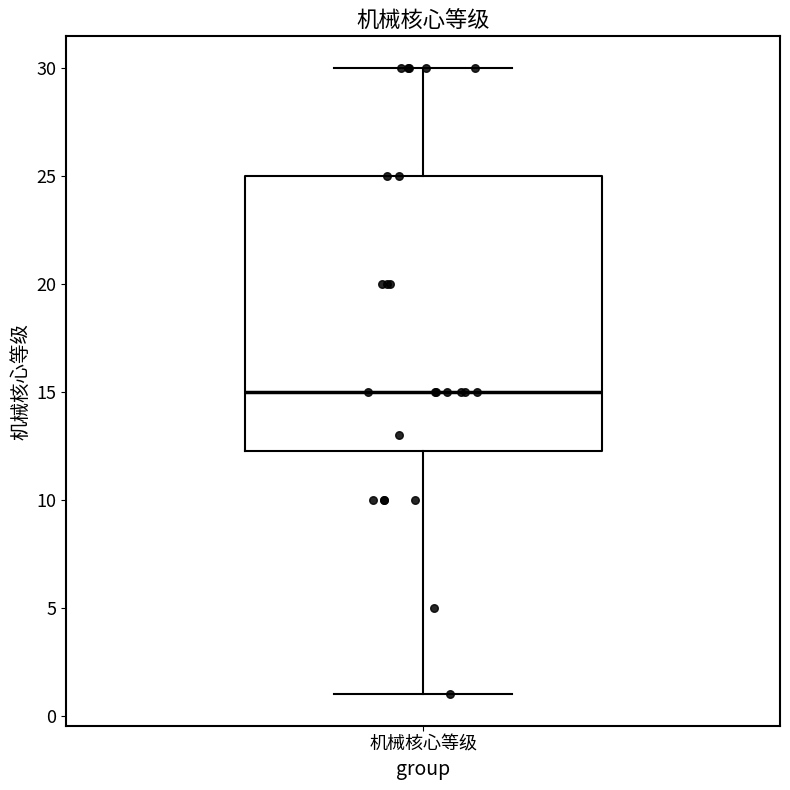

Where is the lower edge of the box for 机械核心等级 on the y-axis? The values are not printed on the chart, so give them approximately, as read against the axis.

12.5